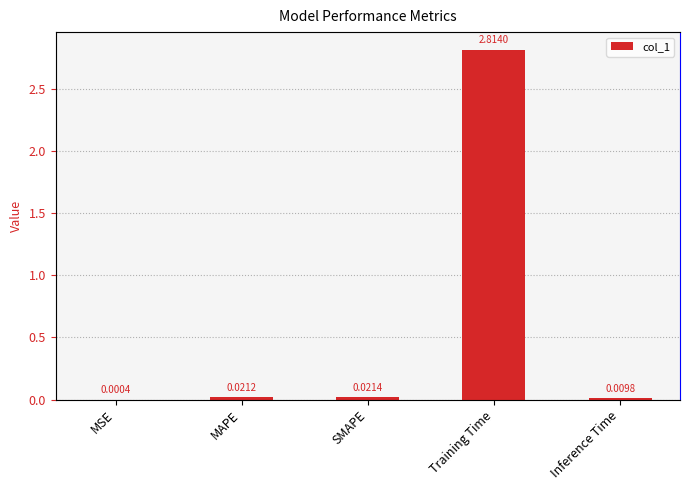

How many data points does each series have?

5